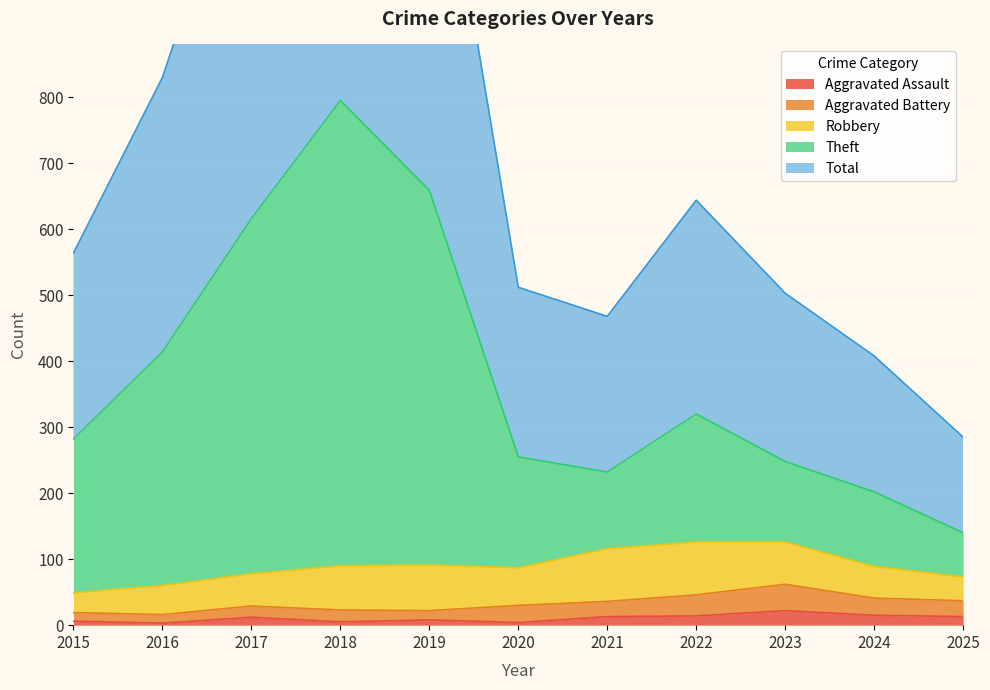

True or false: Total and Aggravated Assault intersect in this chart.

False